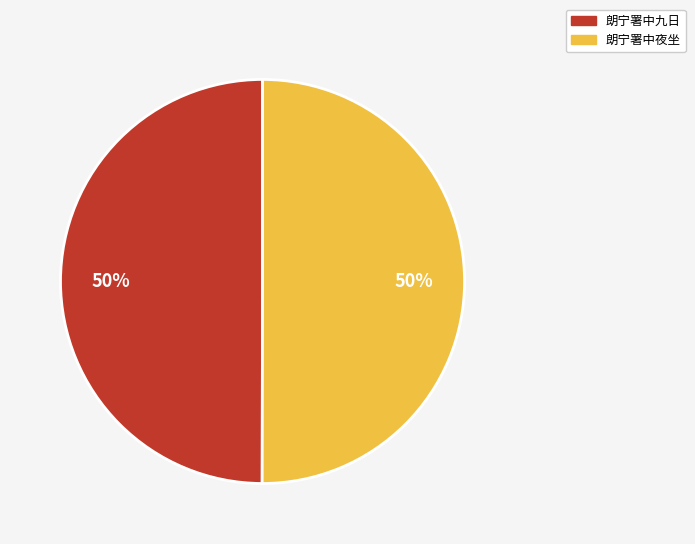

Combined, do 朗宁署中夜坐 and 朗宁署中九日 account for over 50%?

Yes